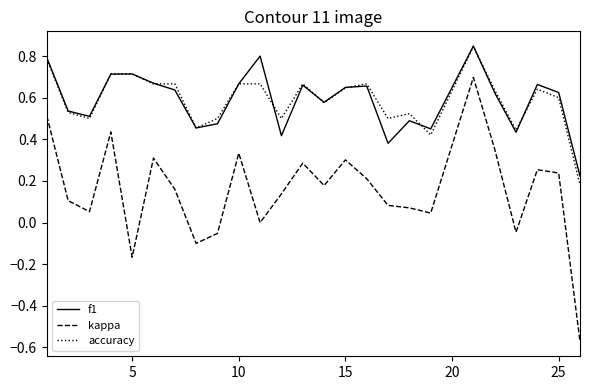

Which series has the widest spread of values?

kappa